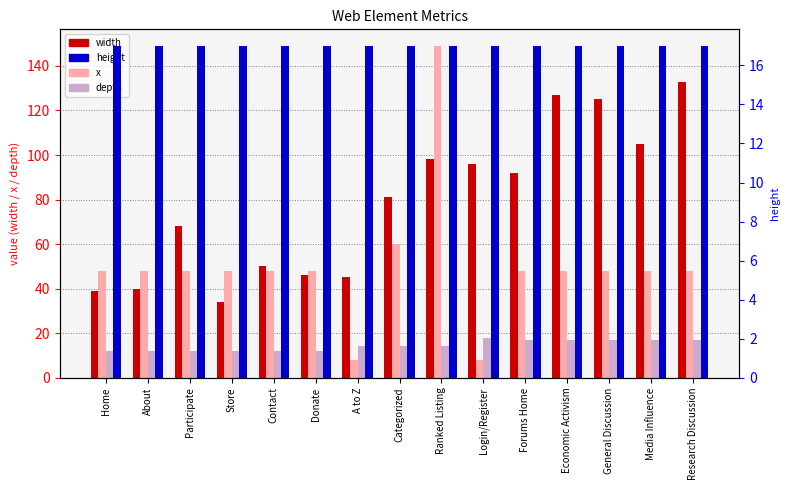

Is the value of x at Contact greater than the value of depth at General Discussion?

Yes